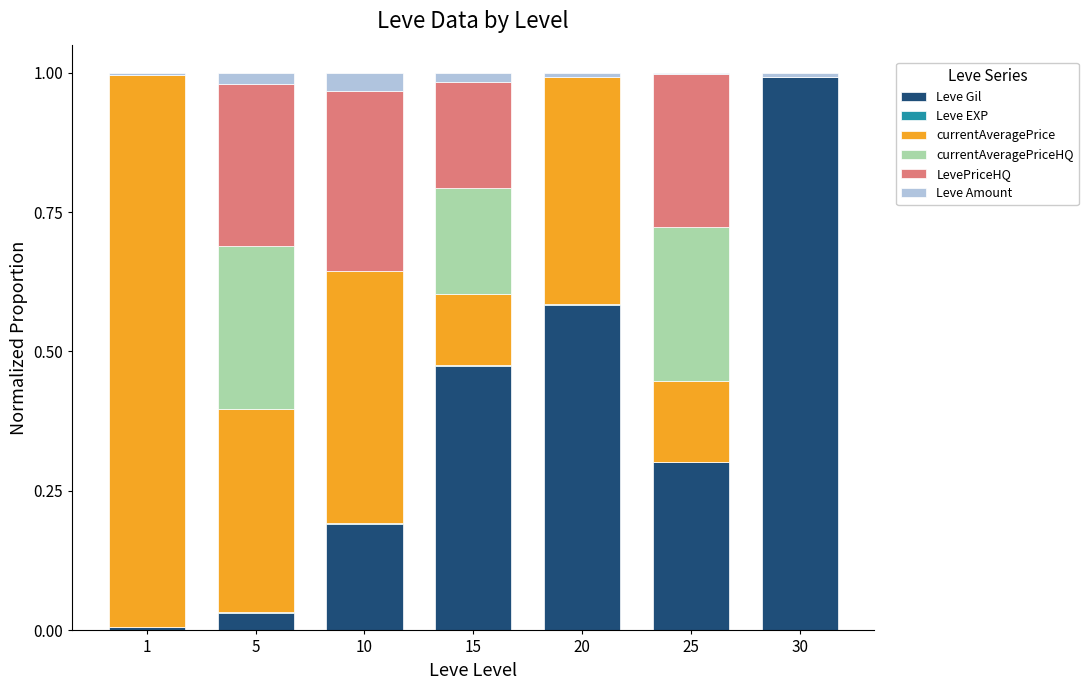

Is it true that Leve Gil equals 0.9 at 20?

False